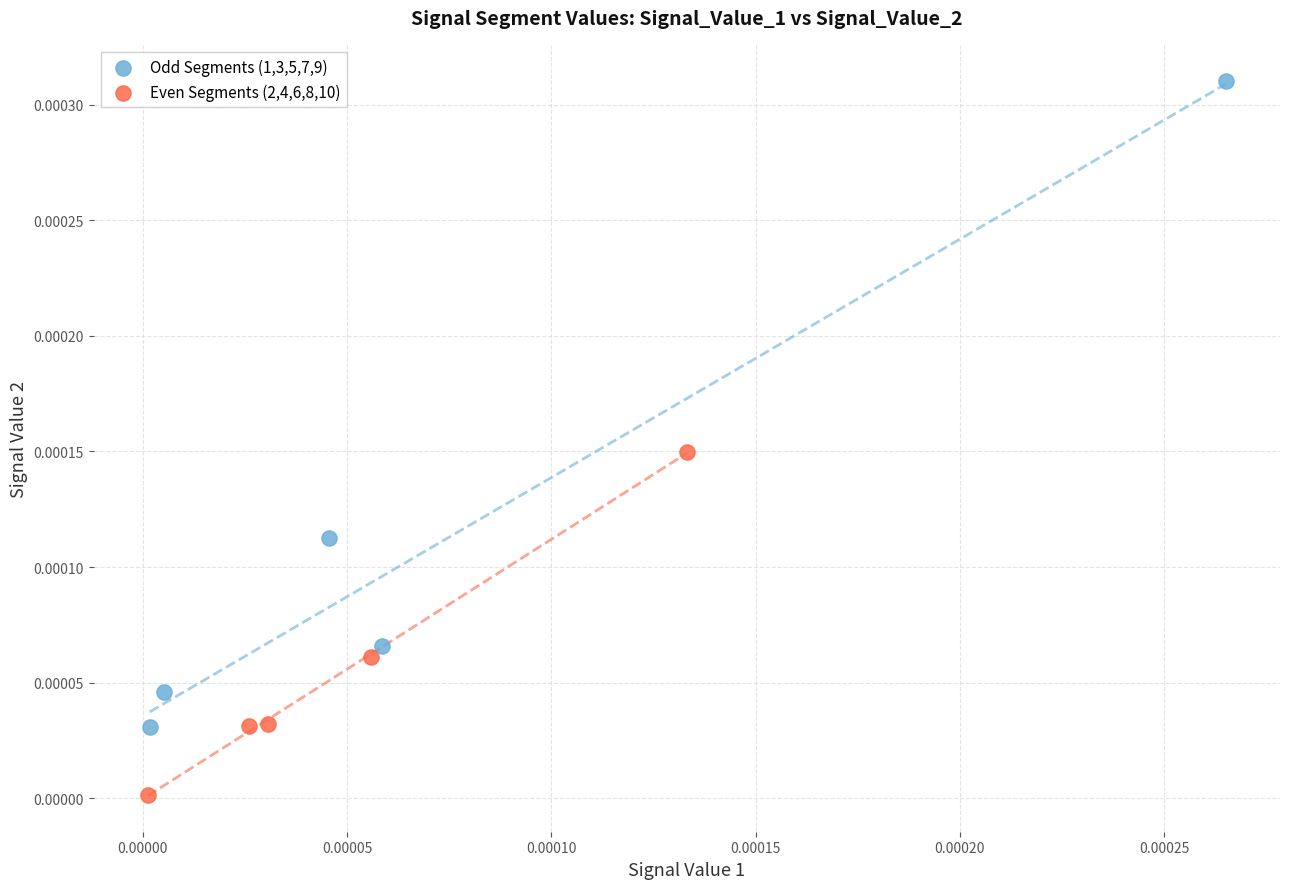

Which series reaches the minimum Y coordinate?

Even Segments (2,4,6,8,10)